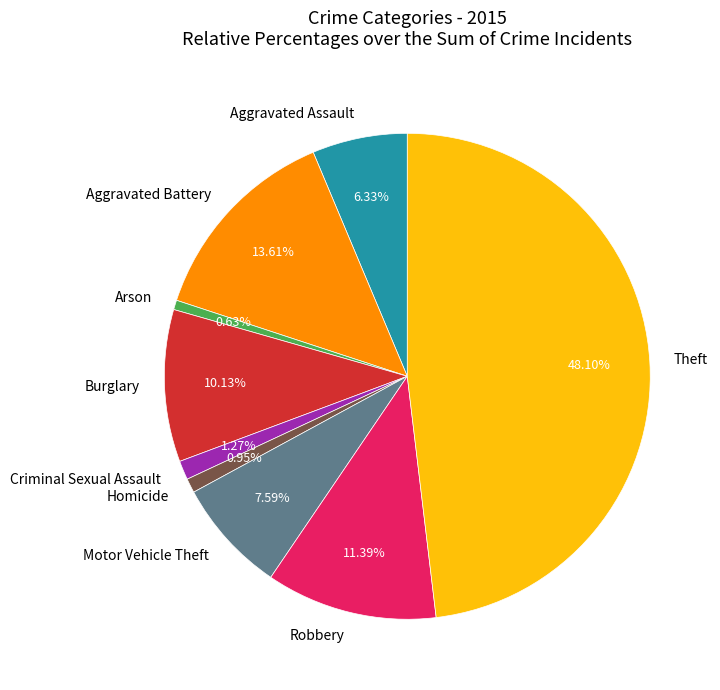

Which has a higher value, Aggravated Assault or Robbery?

Robbery